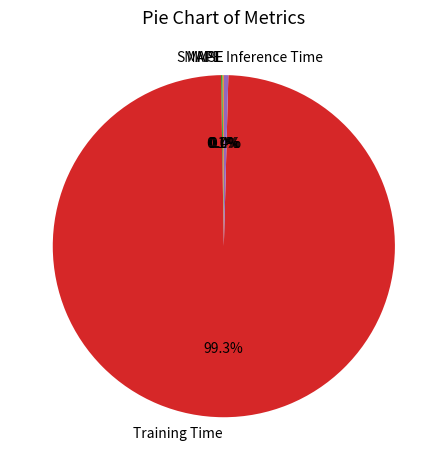

What is the largest slice in the pie chart?

Training Time